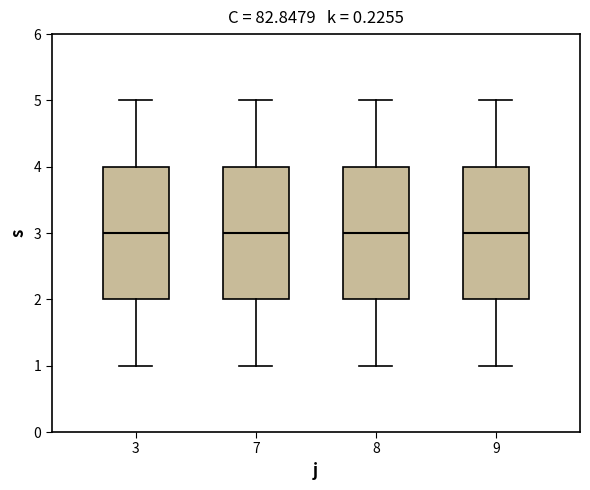

Where is the lower edge of the box at x = 7 on the y-axis? The values are not printed on the chart, so give them approximately, as read against the axis.

2